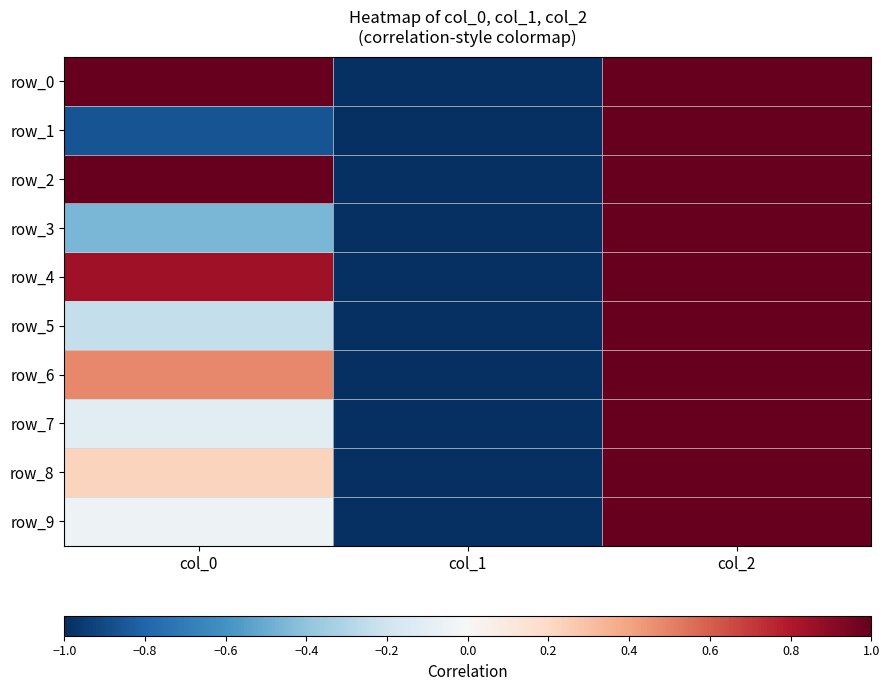

Which category has the highest value across all series?

col_0